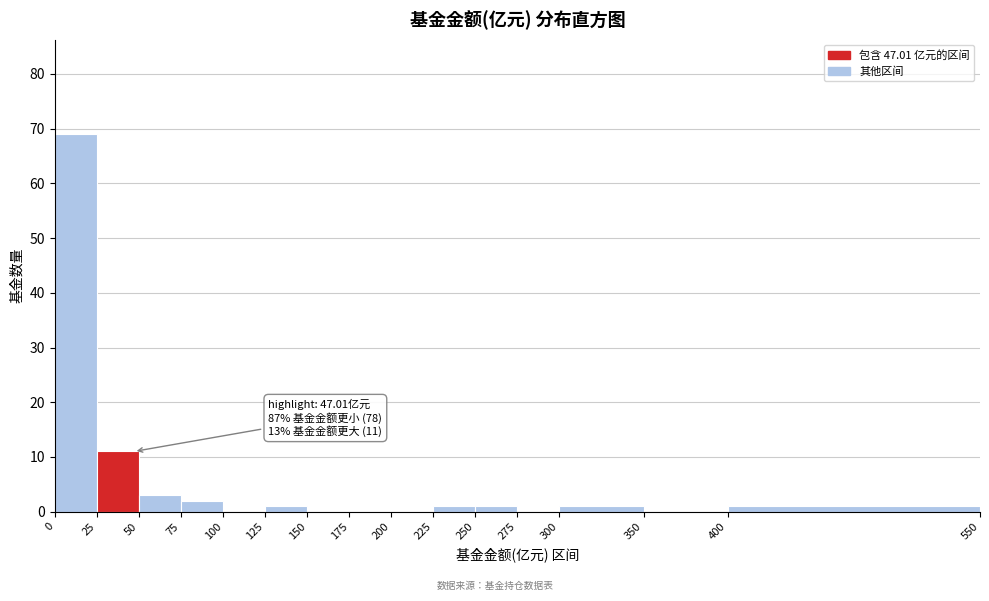

Over which range of the x-axis is the bar tallest?

0 to 25